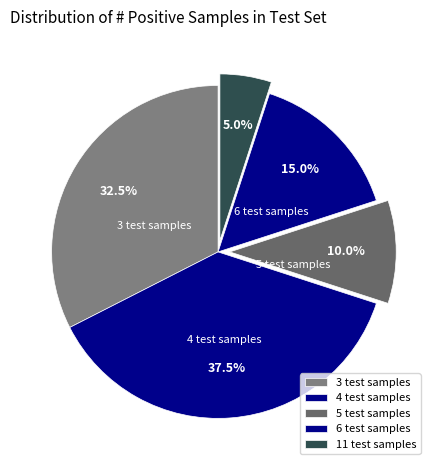

How many segments does this pie chart have?

5